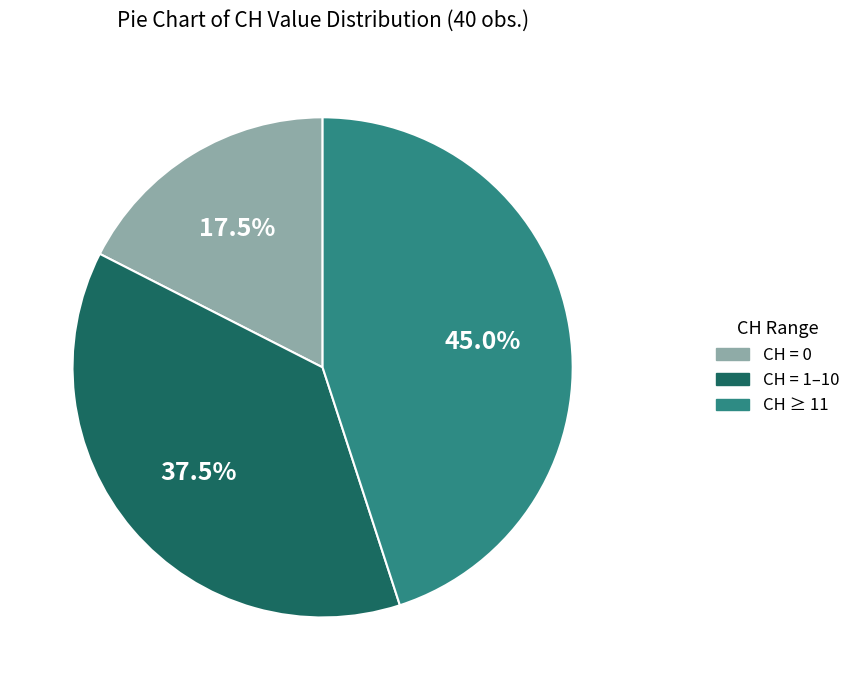

Does any single category account for the majority?

No